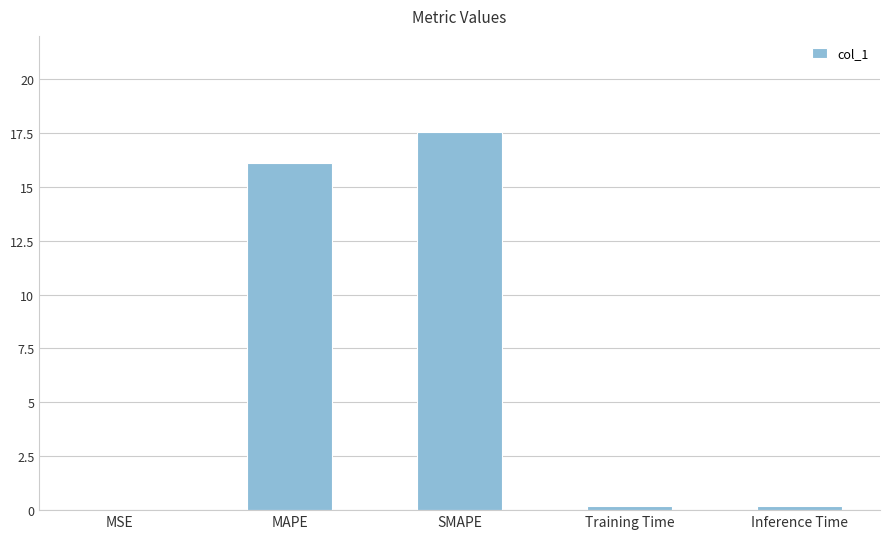

What is the sum of all values?

34.0